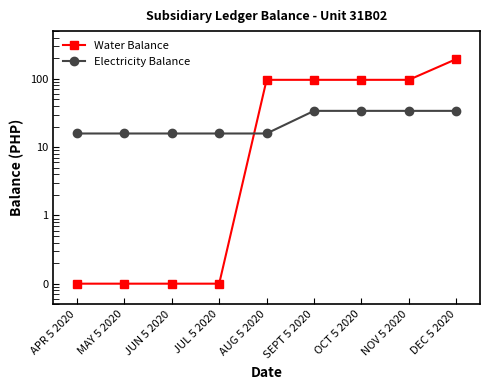

What is the total value across all series at DEC 5 2020?

228.7